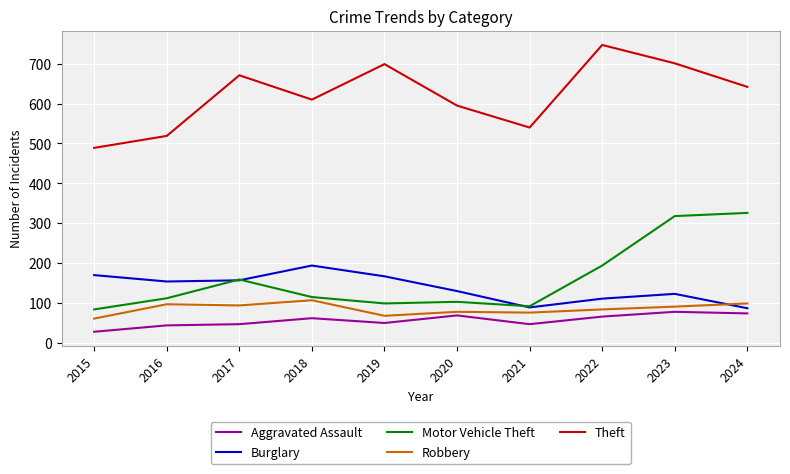

What is the total value across all series at 2023?

1311